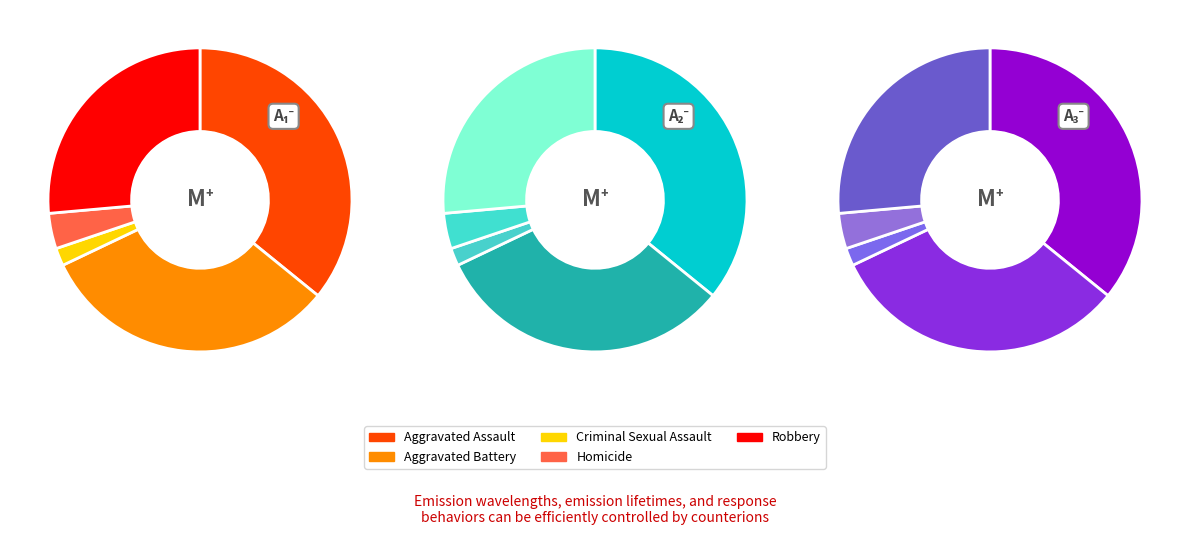

What percentage is the Aggravated Assault slice, to the nearest percent?

36%